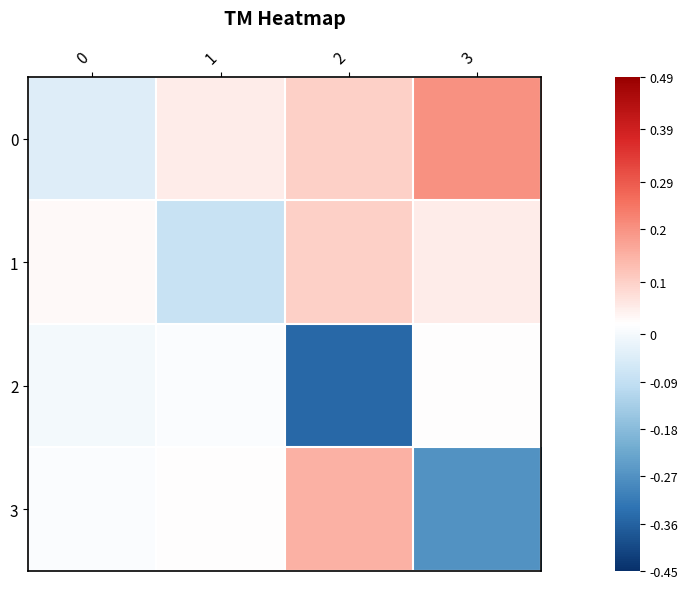

List the series in order of their peak value, highest first.

0, 3, 1, 2